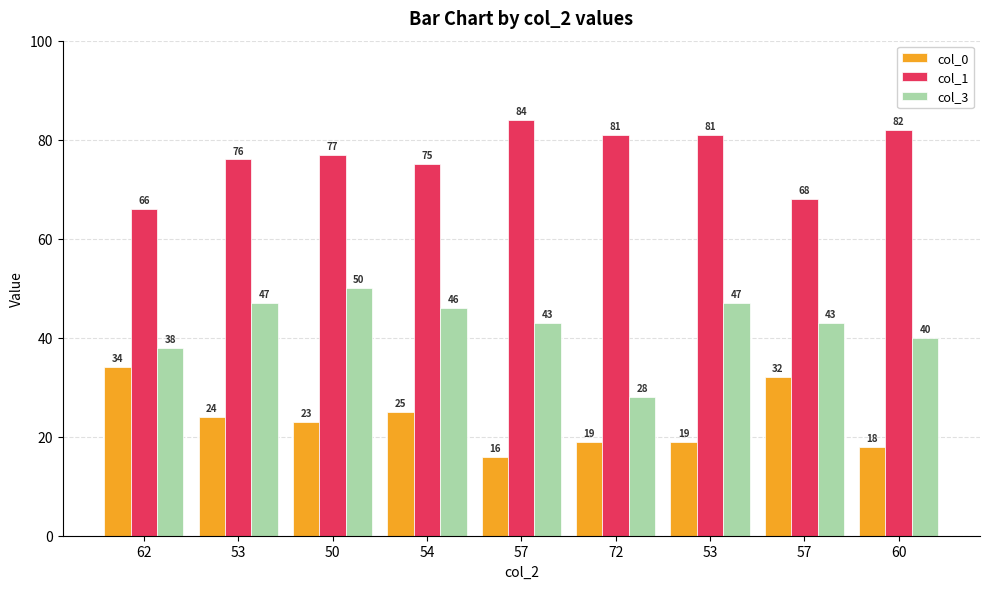

Does the chart contain any negative values?

No